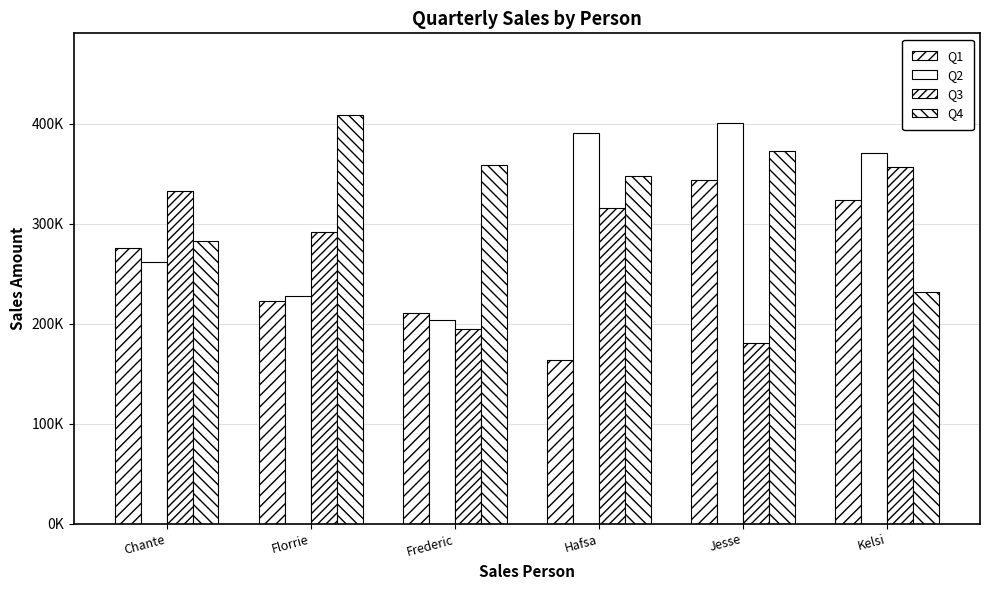

The value of Q1 at Kelsi is 324035. True or false?

True